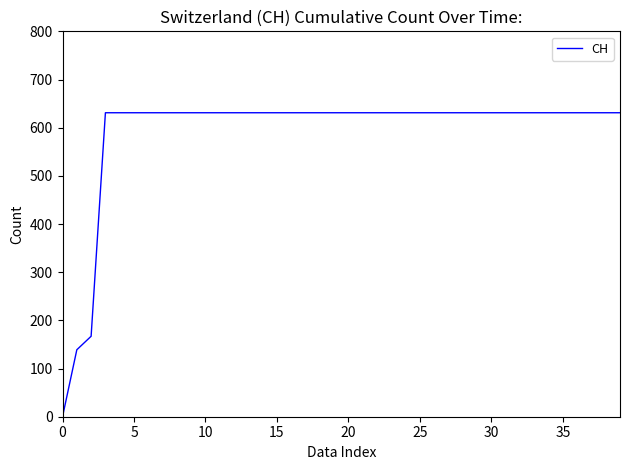

What is the sum of all values?

23653